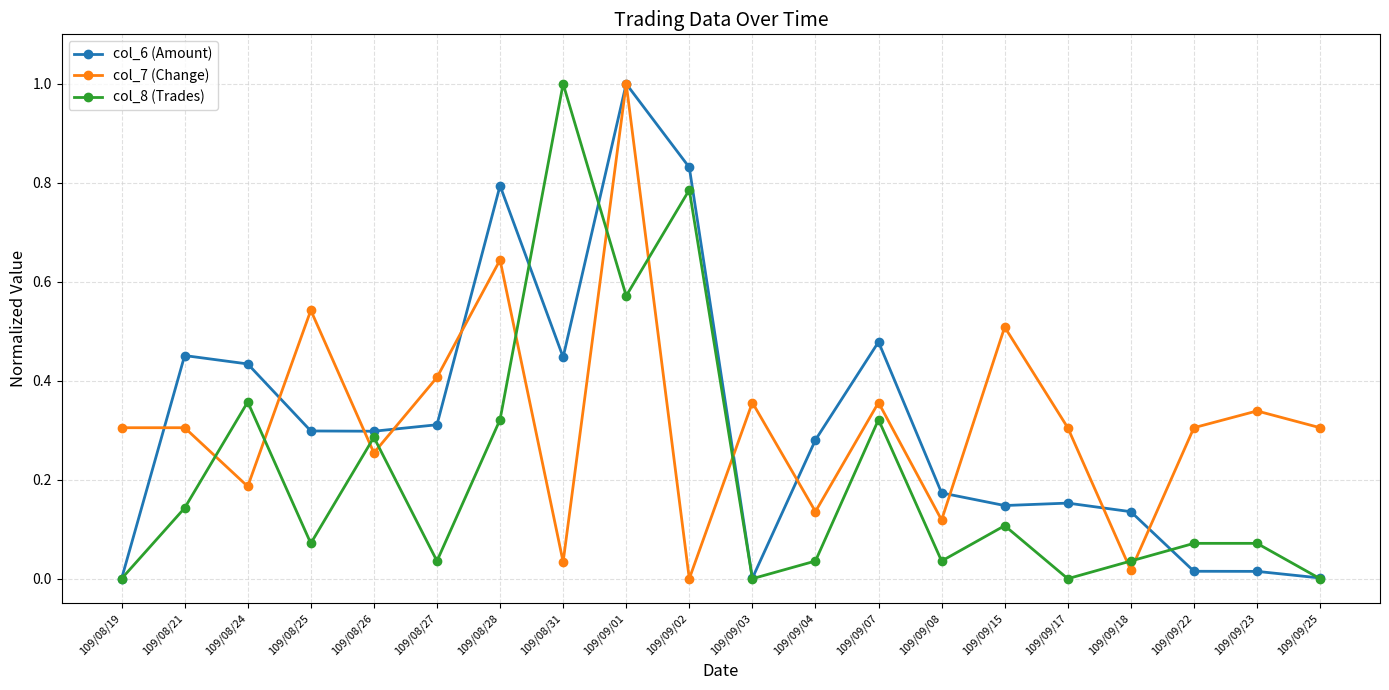

At which category does col_8 (Trades) reach its first local peak?

109/08/24